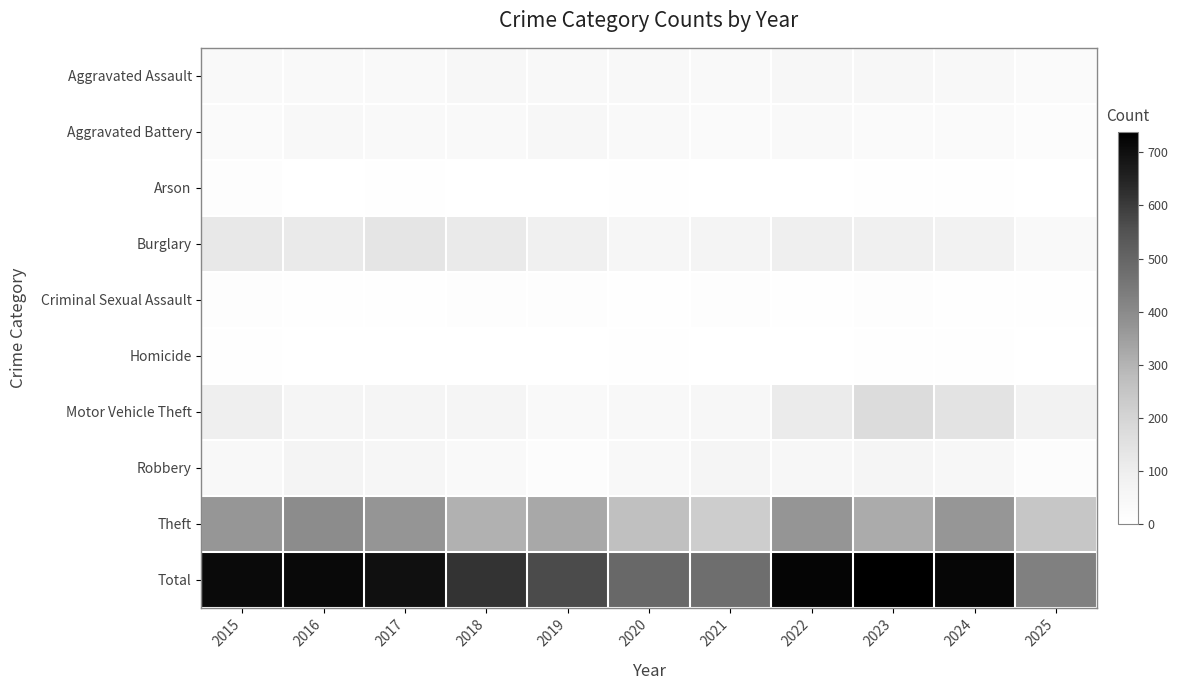

Which series has the largest range (max minus min)?

Total